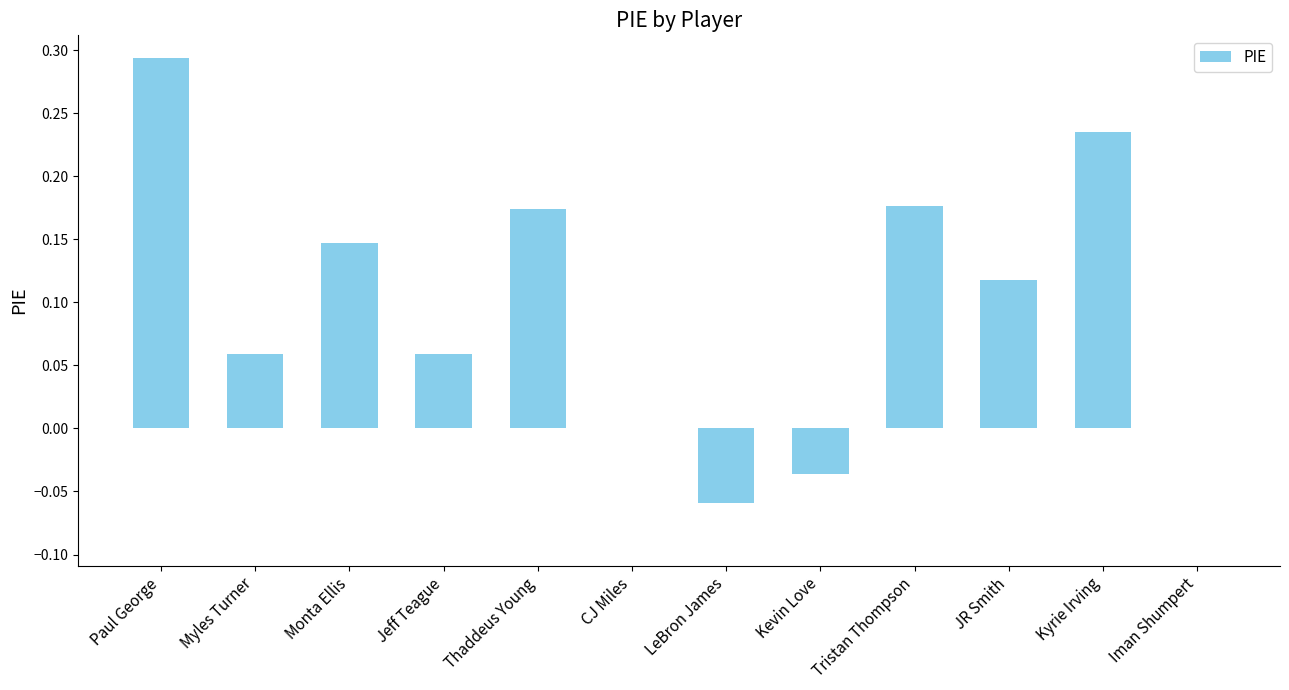

At which category does the chart reach its peak across all series?

Paul George